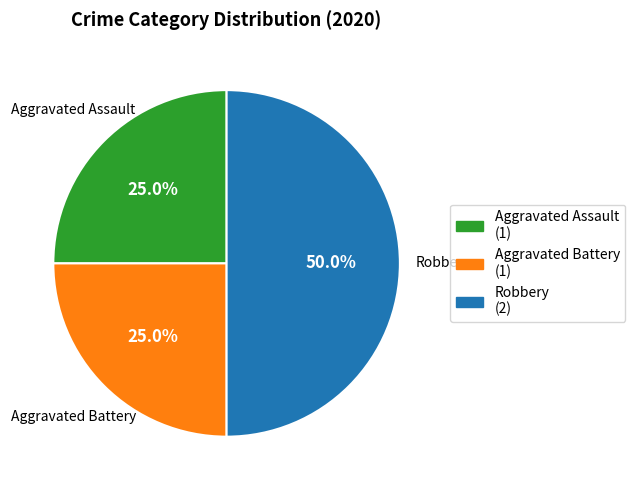

To the nearest percent, what is the difference between the largest and smallest slice percentages?

25%